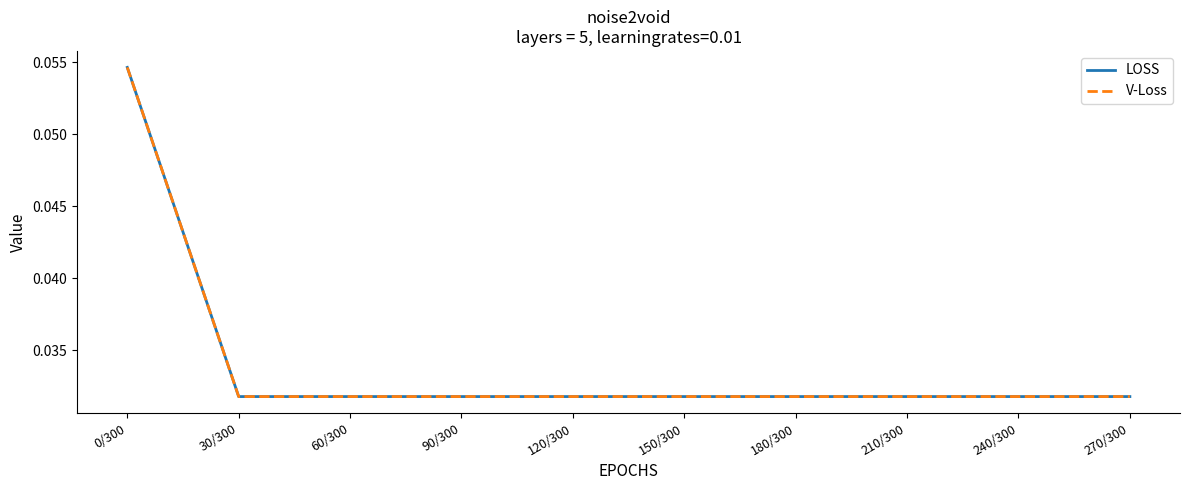

Is this an area chart (filled region under the line)?

No